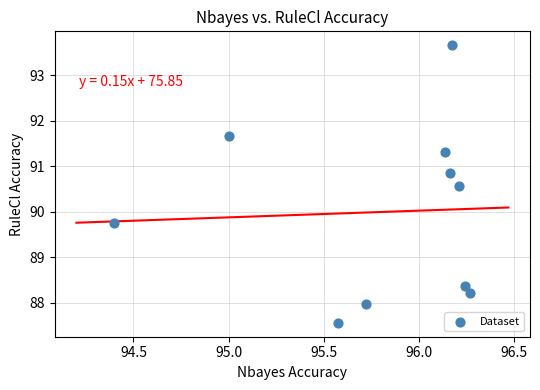

What is the average X value?

95.8